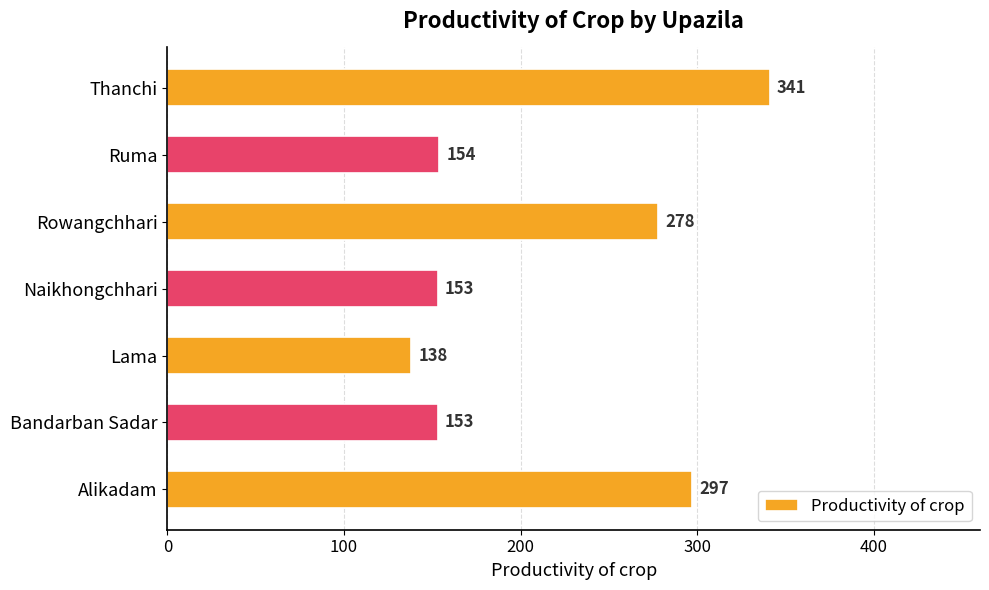

Is it true that the value at Bandarban Sadar is 153?

True